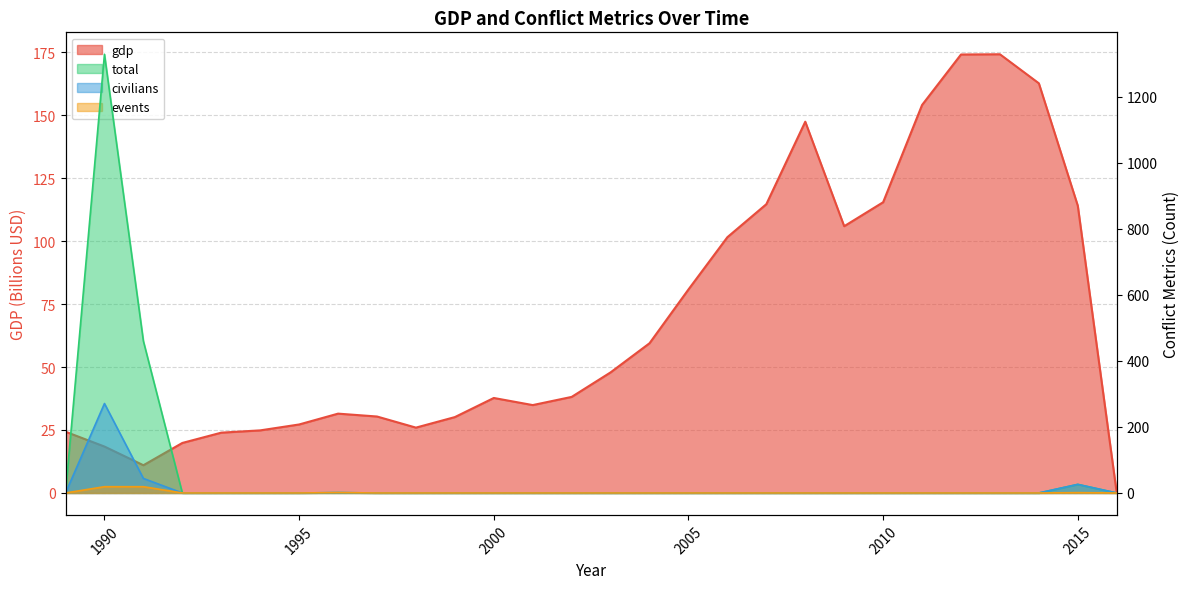

At which category is the sum across all series the highest?

1990